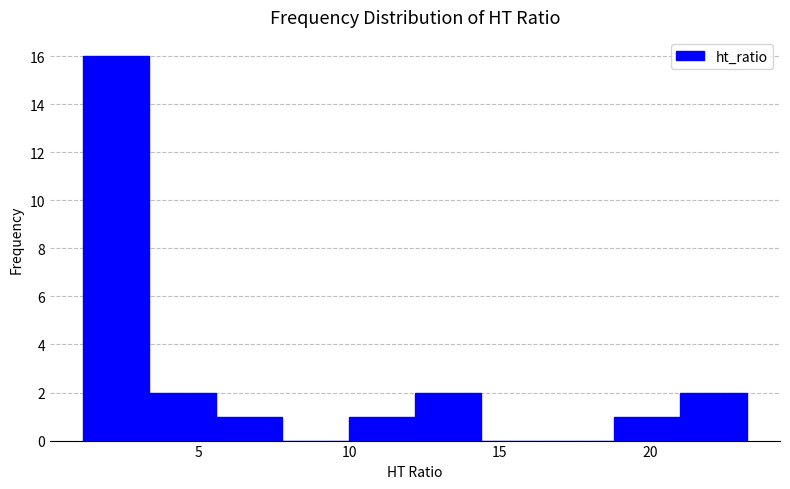

Reading left to right, list every bar in this chart as the range it spans on the x-axis followed by its height. Neither the bar edges nor the heights are printed on the chart, so give them approximately, as read against the axes.

1.0 to 3.5: 16
3.5 to 5.5: 2
5.5 to 8.0: 1
8.0 to 10.0: 0
10.0 to 12.0: 1
12.0 to 14.5: 2
14.5 to 16.5: 0
16.5 to 19.0: 0
19.0 to 21.0: 1
21.0 to 23.0: 2